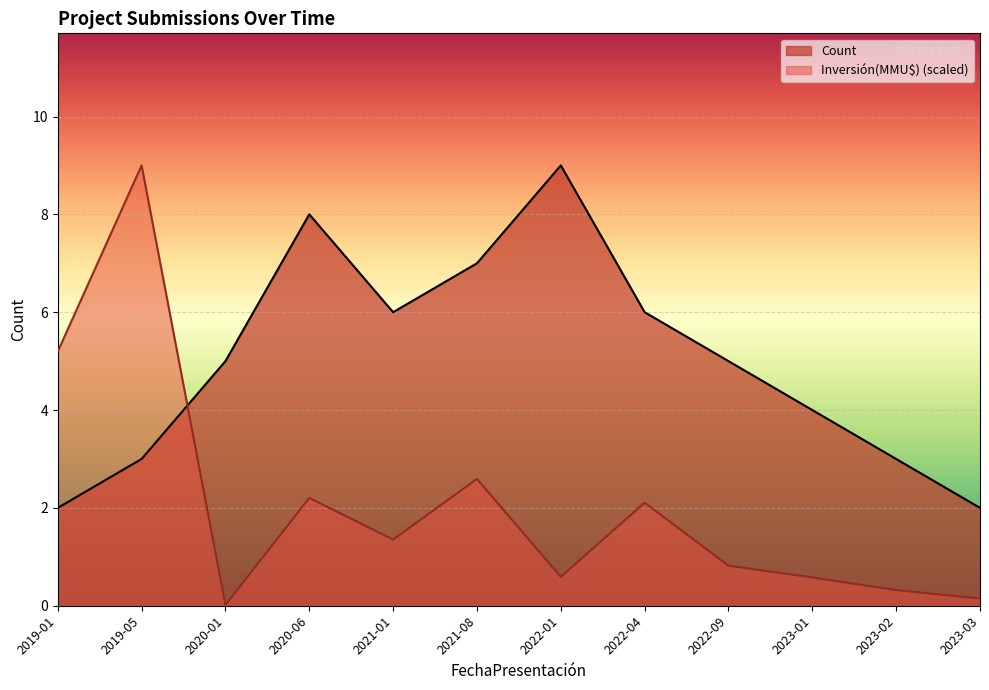

Reading left to right, transcribe all the data shown in this chart.

Count: 2019-01=2.0	2019-05=3.0	2020-01=5.0	2020-06=8.0	2021-01=6.0	2021-08=7.0	2022-01=9.0	2022-04=6.0	2022-09=5.0	2023-01=4.0	2023-02=3.0	2023-03=2.0
Inversión(MMU$): 2019-01=5.2	2019-05=9.0	2020-01=0.0	2020-06=2.2	2021-01=1.4	2021-08=2.6	2022-01=0.6	2022-04=2.1	2022-09=0.8	2023-01=0.6	2023-02=0.3	2023-03=0.1